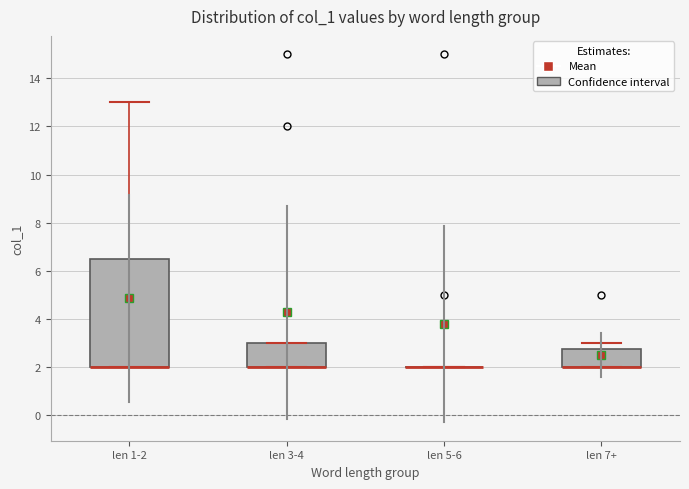

Reading left to right, read every box against the y-axis: the position of its median line, the range the box covers, and the ends of its whiskers. The values are not printed on the chart, so give them approximately, as read against the axis.

len 1-2: median 2.0 (drawn on the box's lower edge), box 2.0 to 6.6, whiskers 2.0 to 13.0
len 3-4: median 2.0 (drawn on the box's lower edge), box 2.0 to 3.0, whiskers 2.0 to 3.0
len 5-6: box collapsed to a line at 2.0, whiskers 2.0 to 2.0
len 7+: median 2.0 (drawn on the box's lower edge), box 2.0 to 2.8, whiskers 2.0 to 3.0